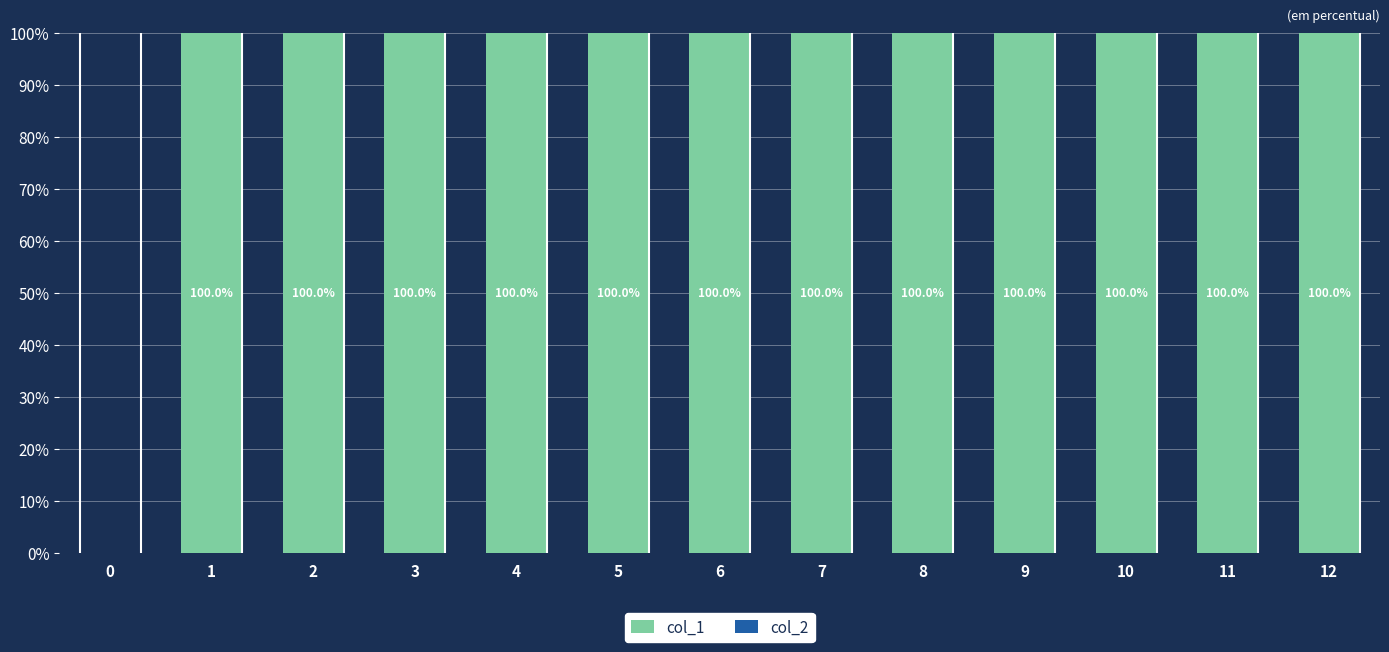

What is the greatest value displayed?

100